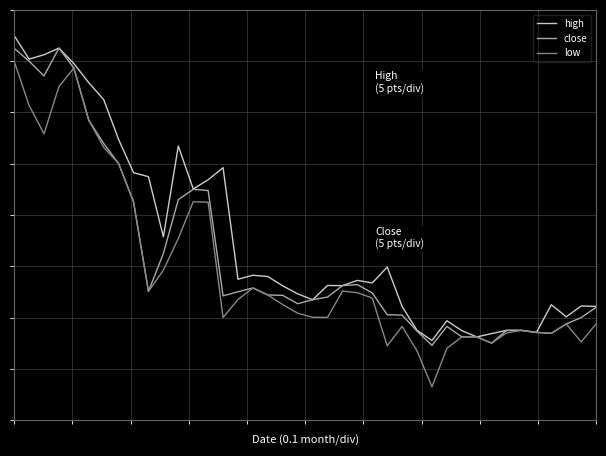

What are all the series names shown in the legend?

high, close, low